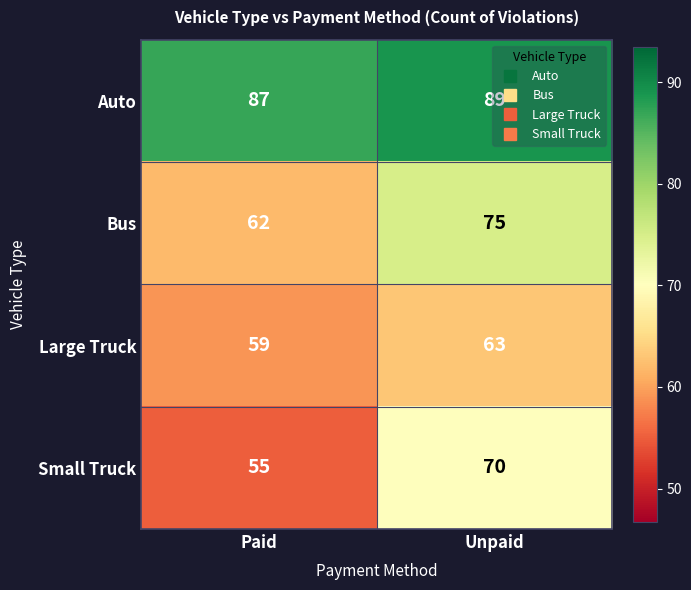

Rank the series by their maximum value, from highest to lowest.

Auto, Bus, Small Truck, Large Truck